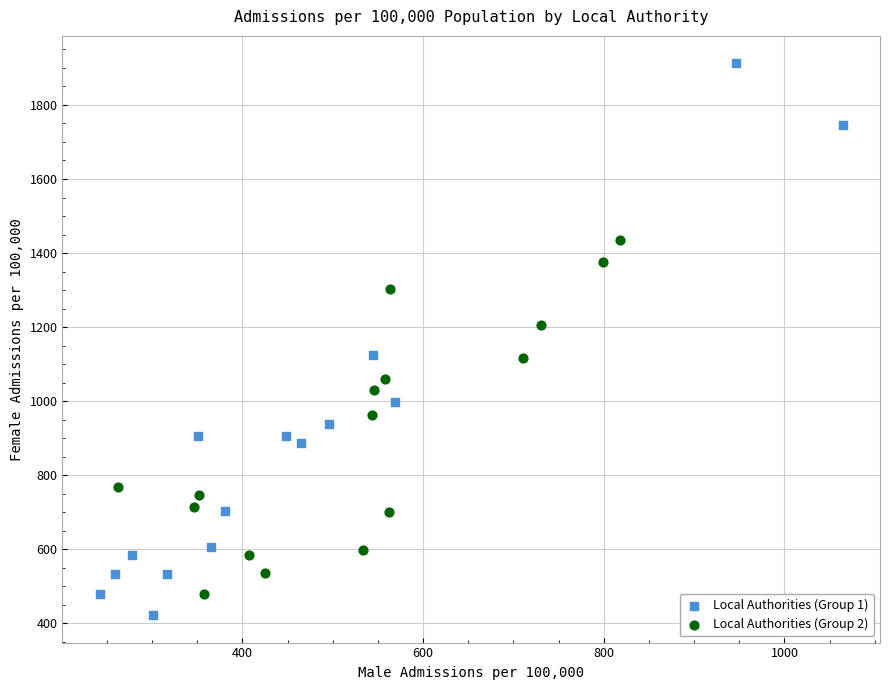

Which series has the widest spread of Y values?

Local Authorities (Group 1)